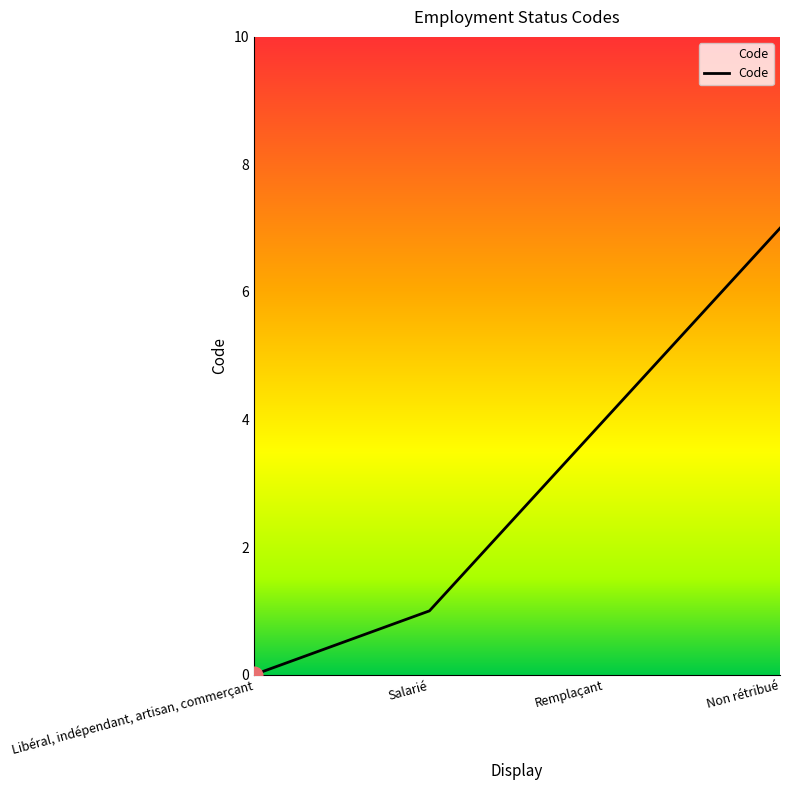

Rank the categories by value from highest to lowest.

Non rétribué, Remplaçant, Salarié, Libéral, indépendant, artisan, commerçant